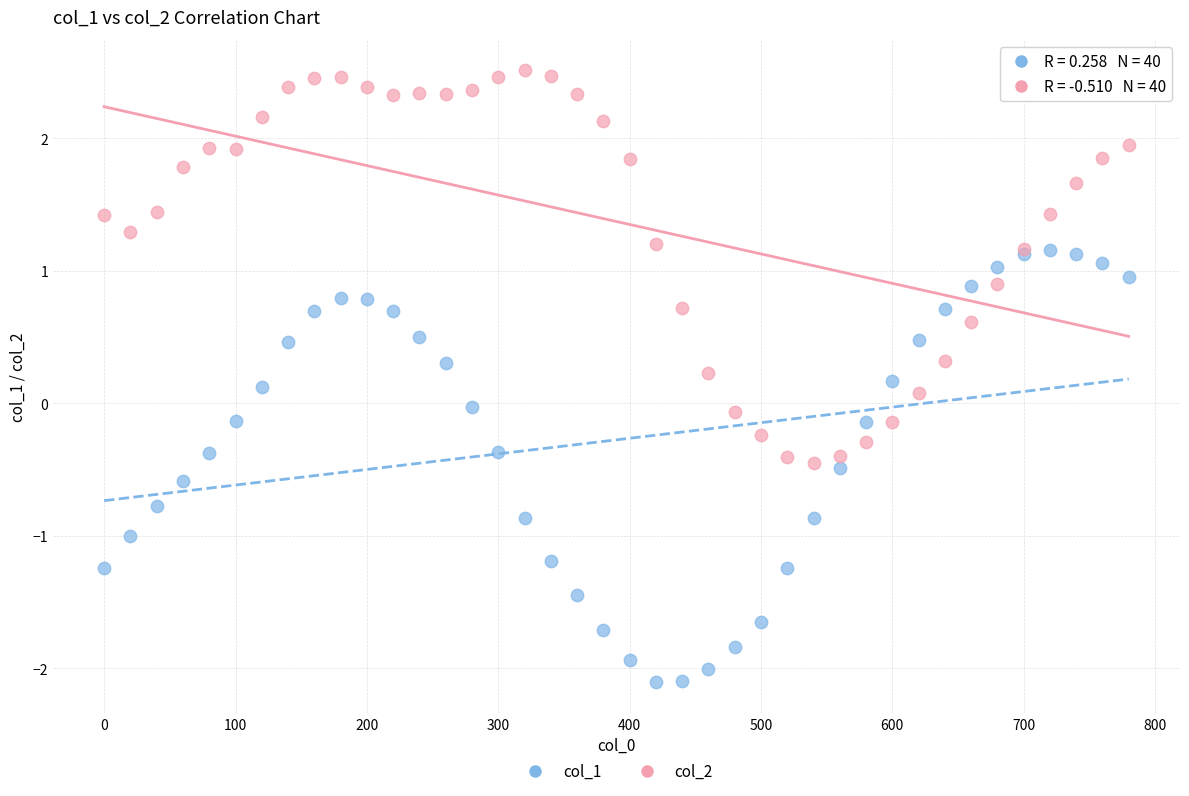

What are all the series names shown in the legend?

col_1, col_2